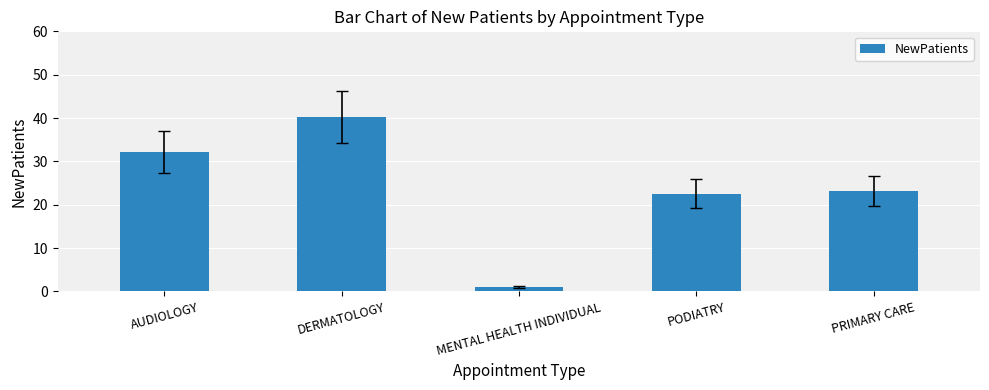

At which label is the value closest to 20?

PODIATRY